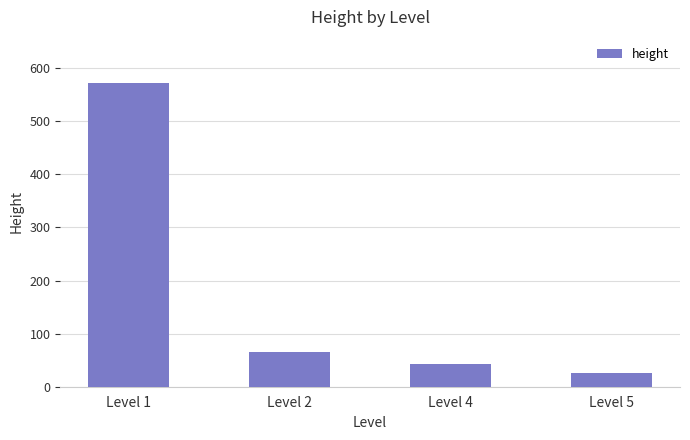

What is the difference between the maximum and minimum values?

548